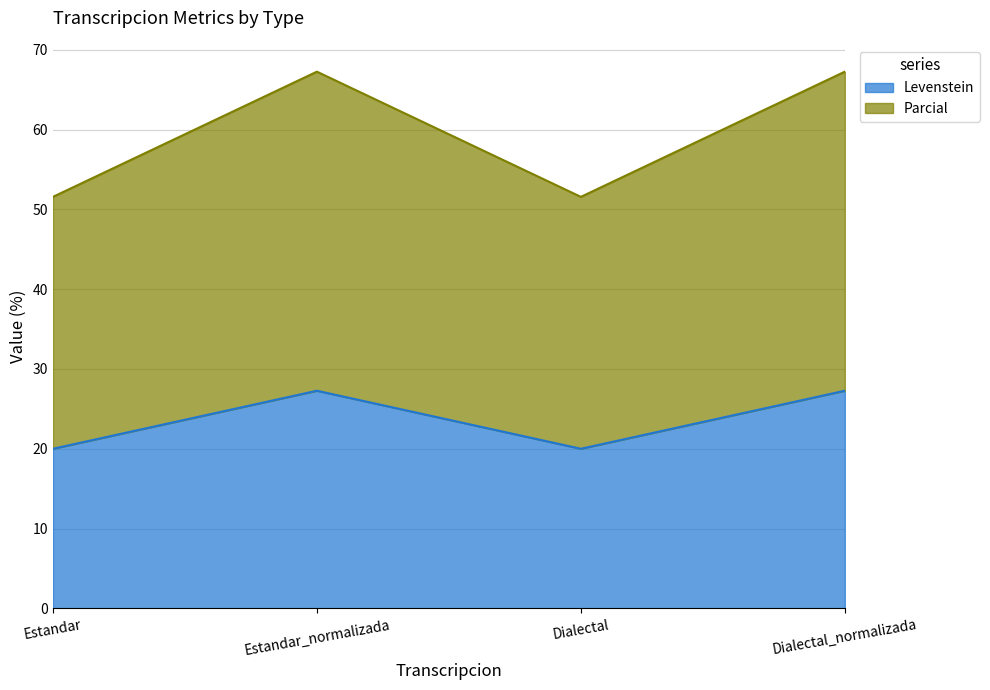

True or false: Levenstein and Parcial cross at least once.

False